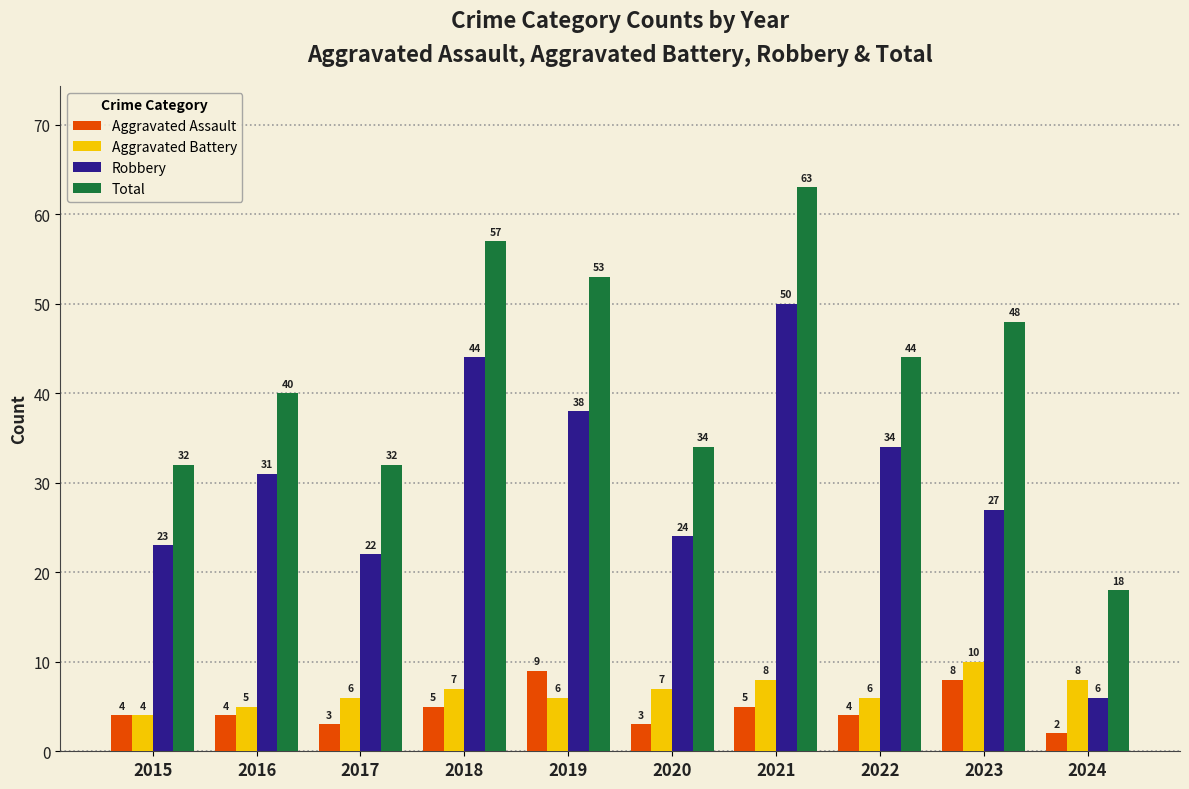

Rank the series by their maximum value, from lowest to highest.

Aggravated Assault, Aggravated Battery, Robbery, Total